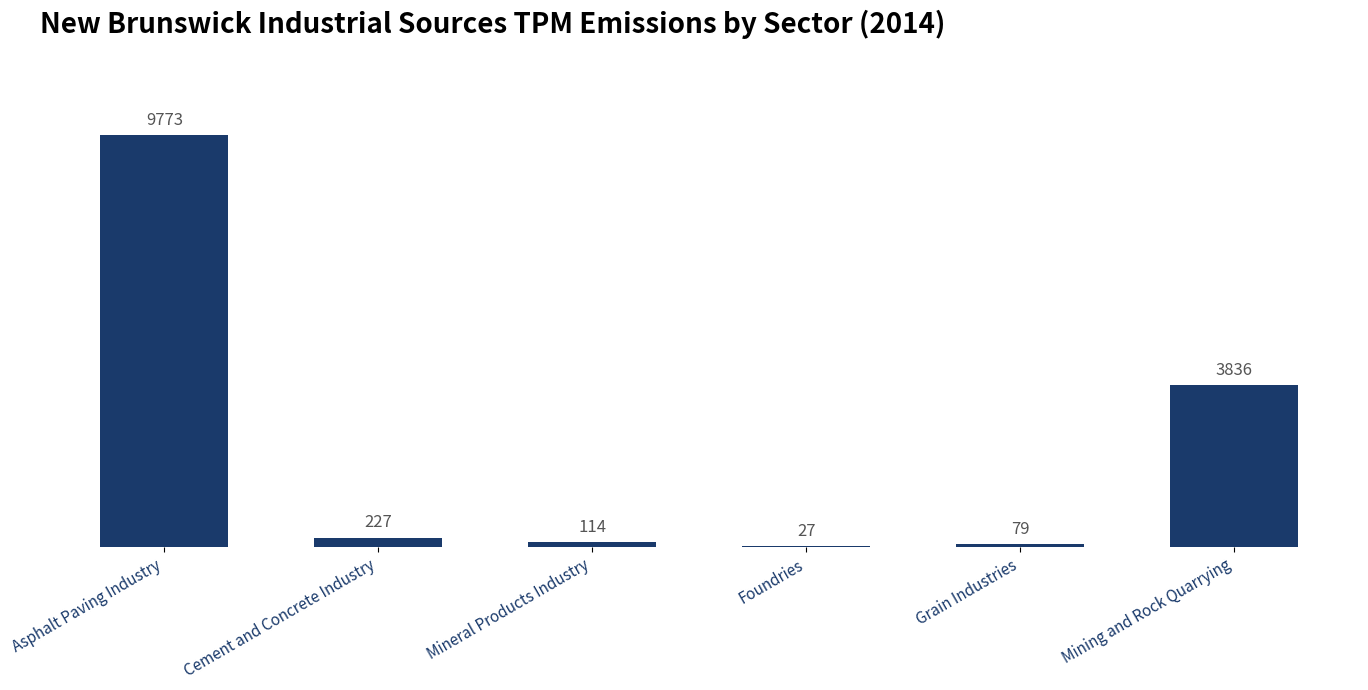

Is it true that the value at Foundries is 27?

True